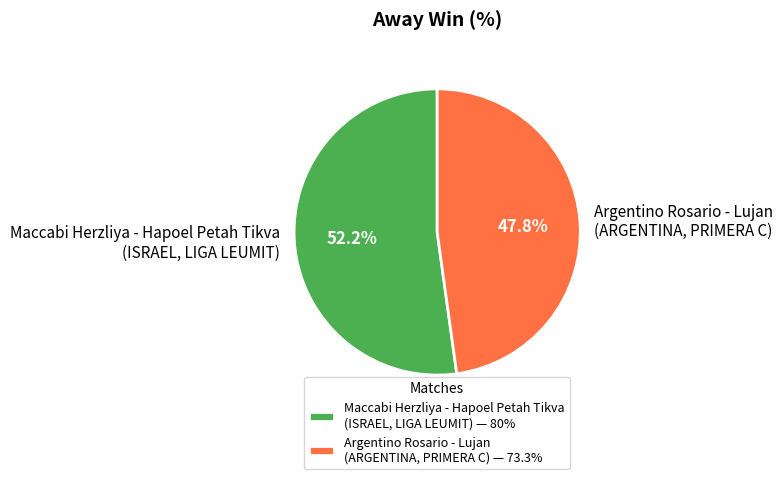

Does Maccabi Herzliya - Hapoel Petah Tikva (ISRAEL, LIGA LEUMIT) represent more than half of the total?

Yes